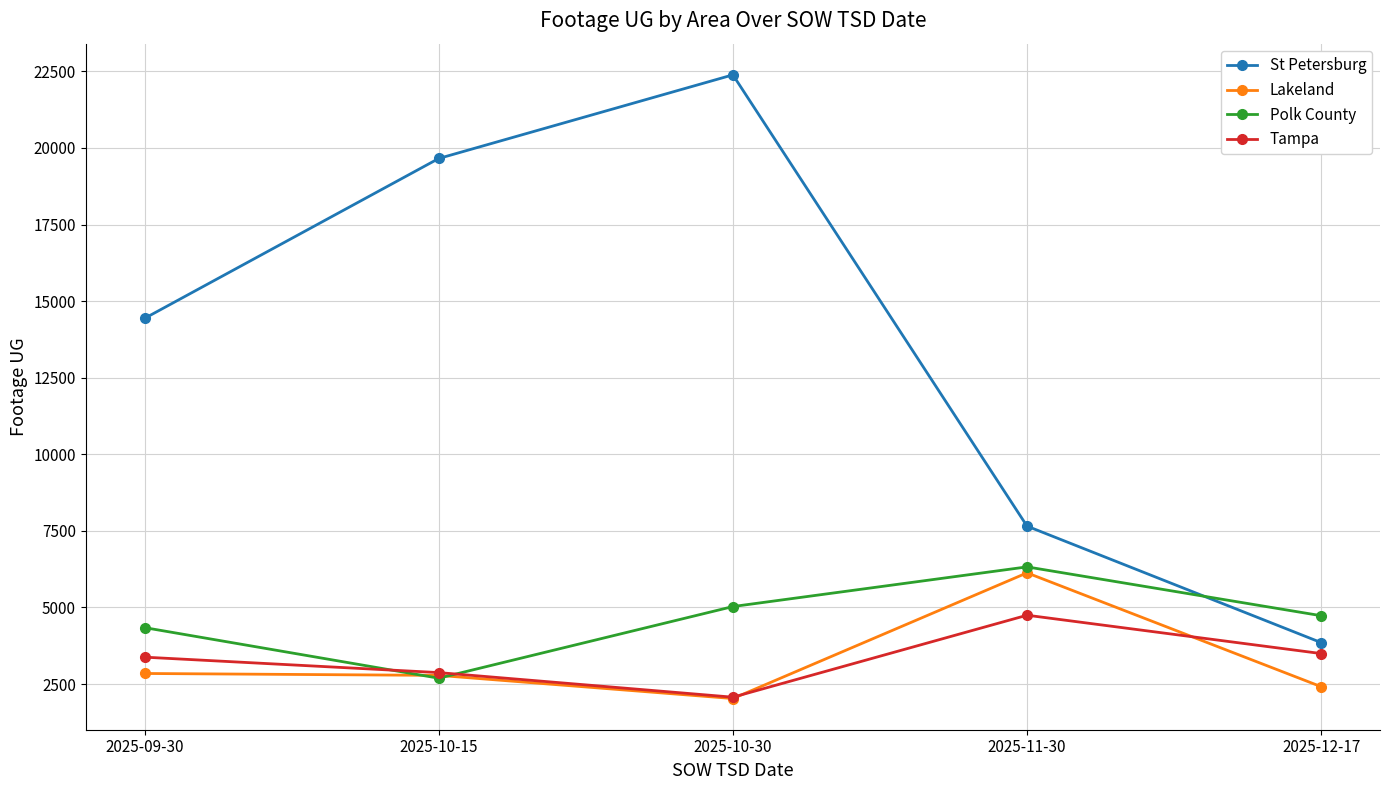

Is the value of Tampa at 2025-09-30 greater than the value of Polk County at 2025-09-30?

No